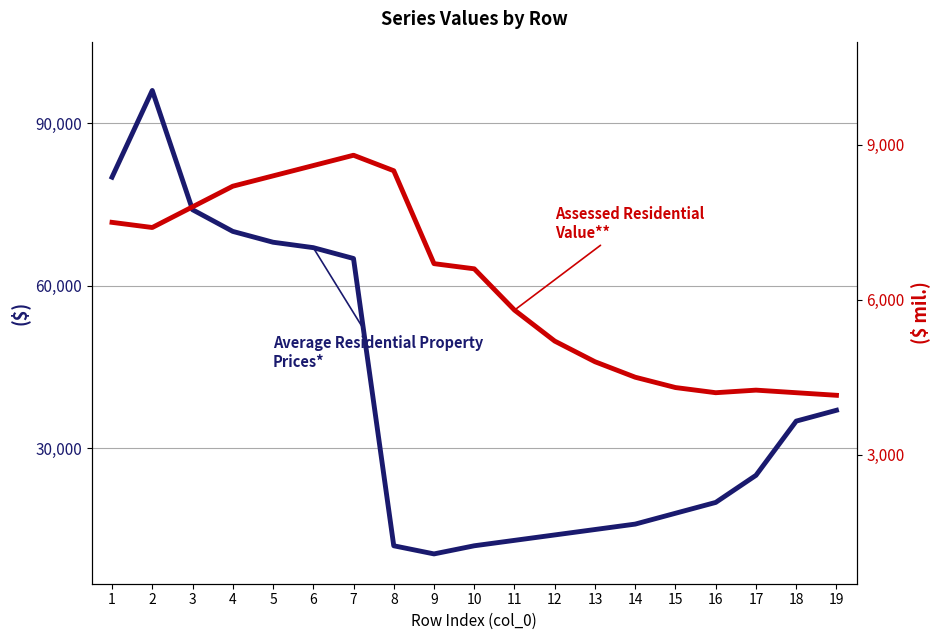

Which has a higher value, 5 or 13?

5